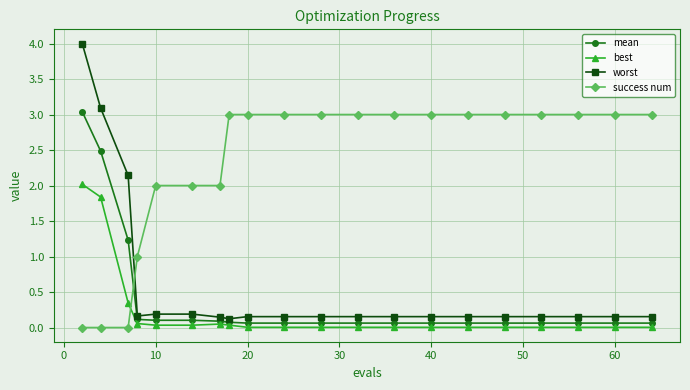

Which series has the largest total across all categories?

success num